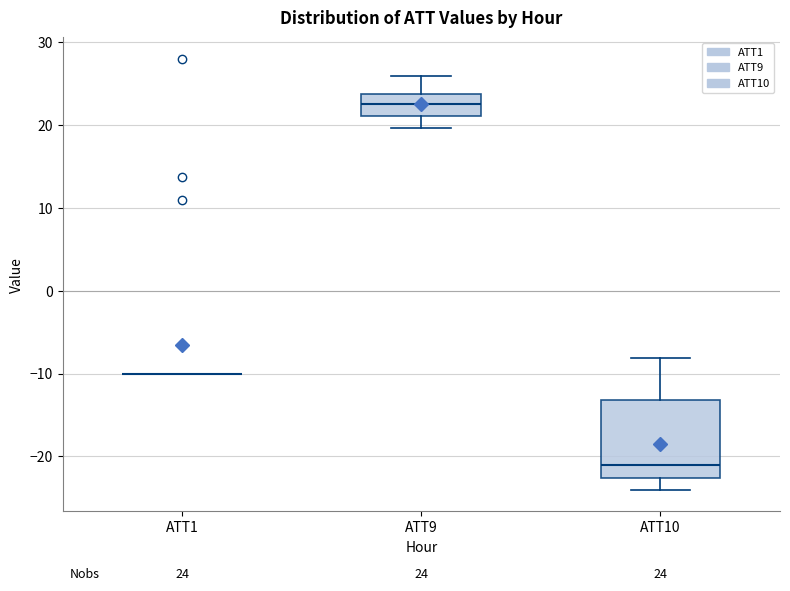

Comparing the boxes themselves (not the whiskers), which one is the tallest?

ATT10